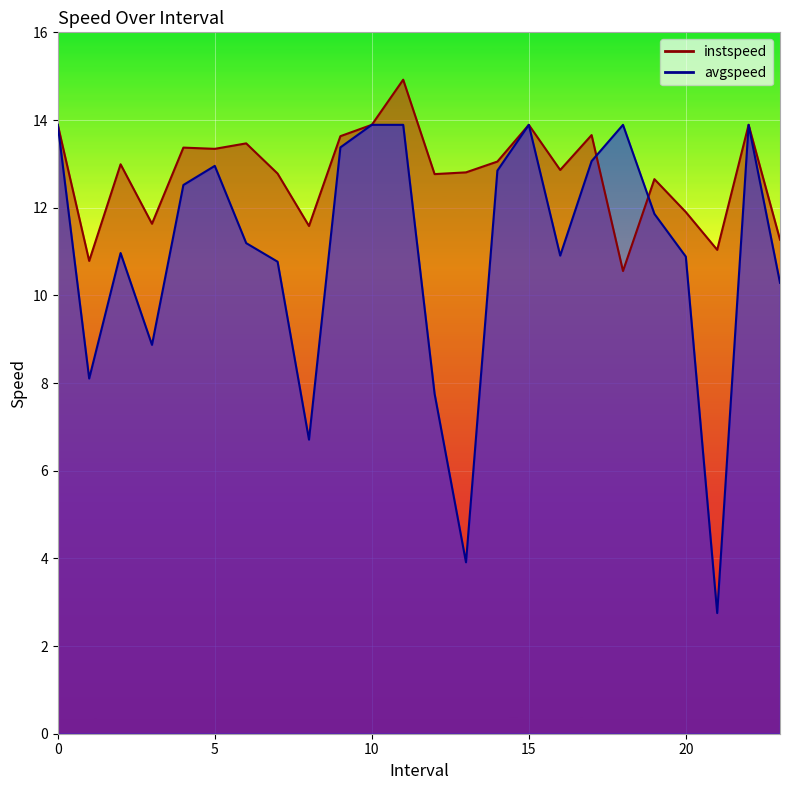

How many lines are shown in the chart?

2